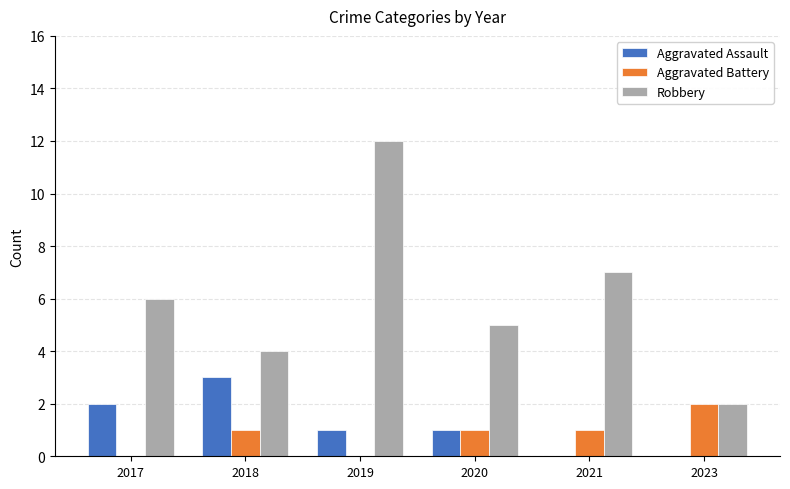

What is the maximum value shown in the chart?

12